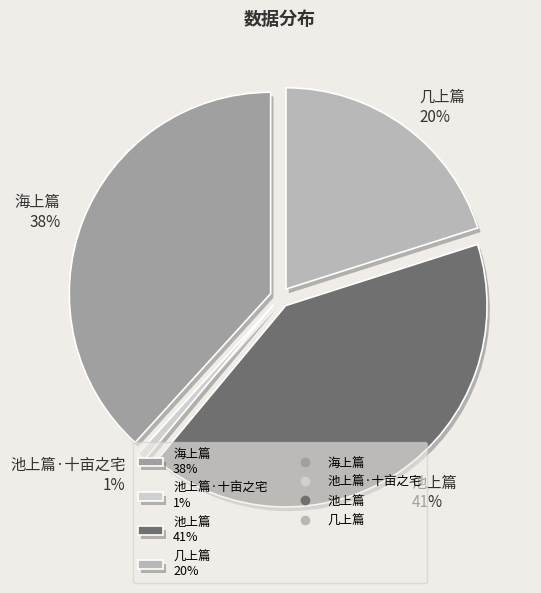

What percentage is NOT represented by 池上篇·十亩之宅?

99.3%